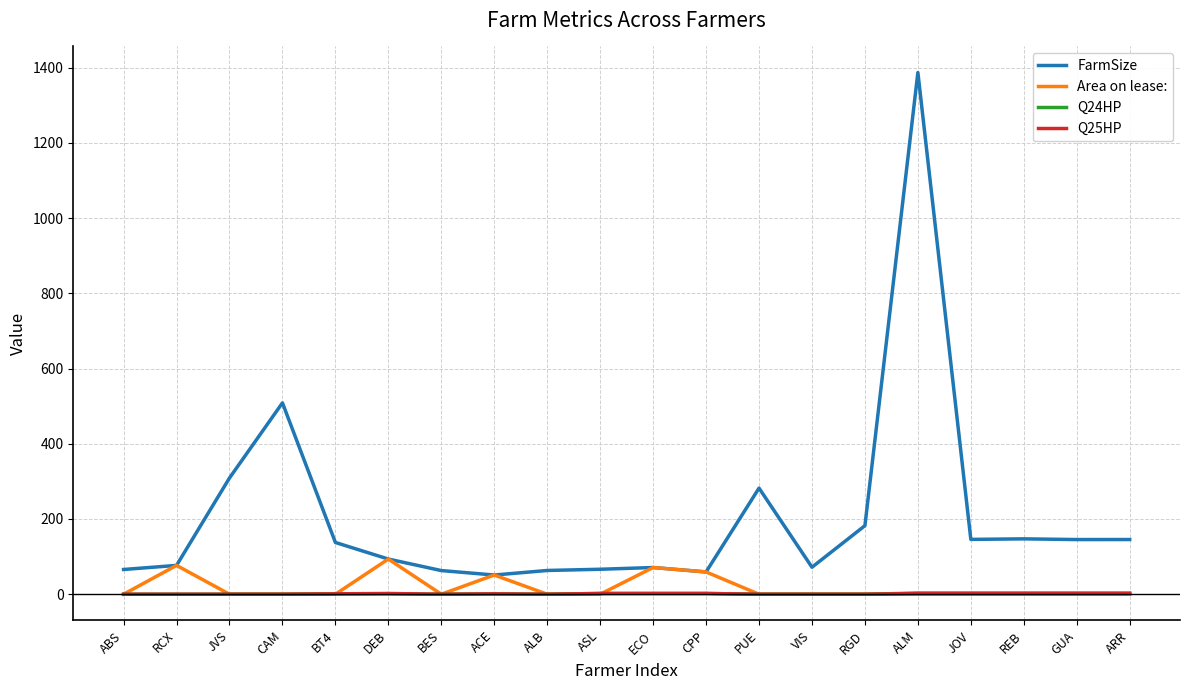

What is the spread (max minus min) of values at ASL?

66.4